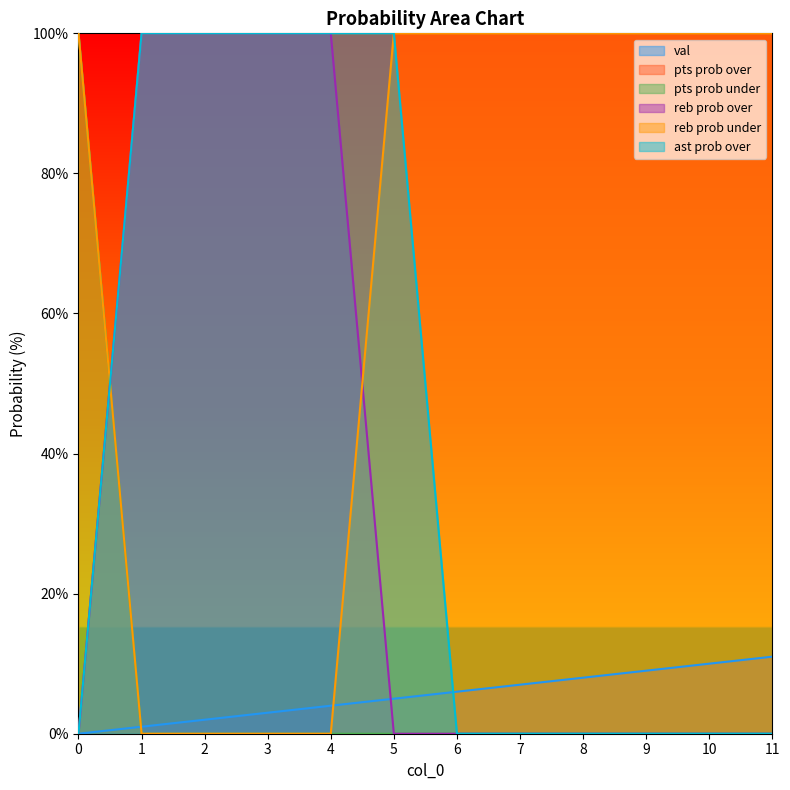

True or false: val has more than 2 interior local peaks.

False